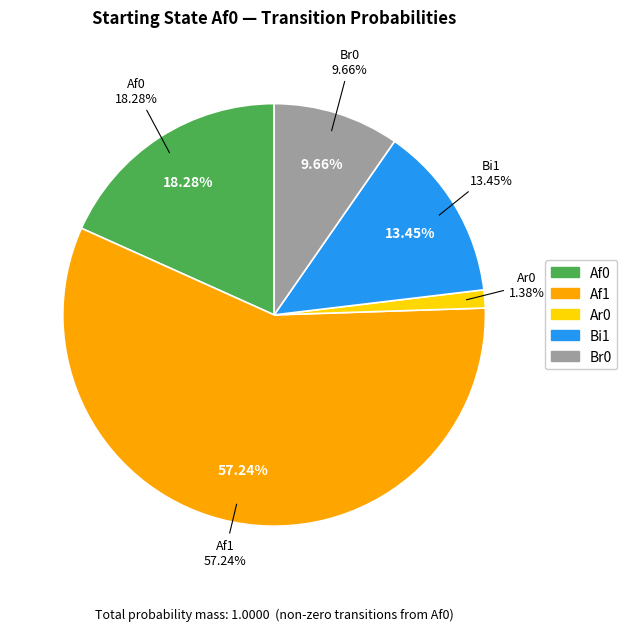

What percentage is the Ar0 slice, to the nearest percent?

1%